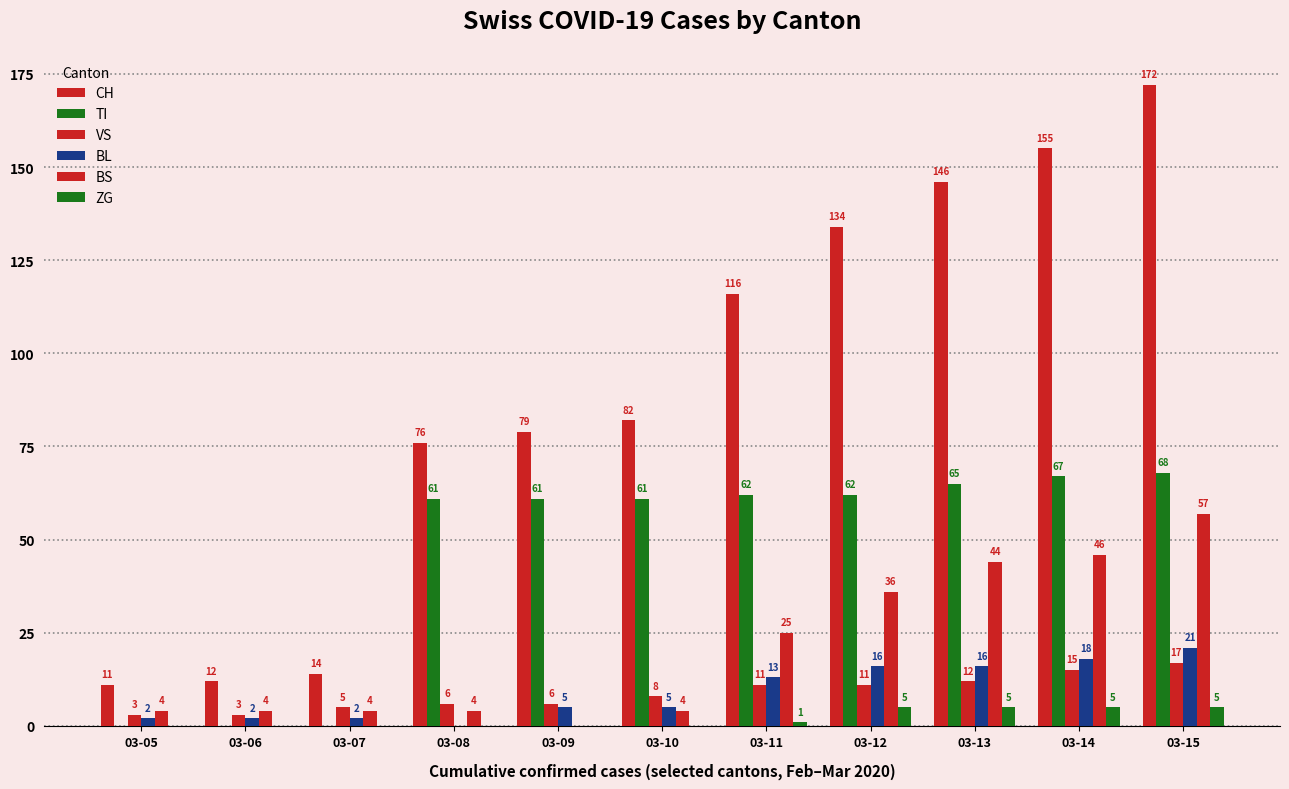

At which category is the sum across all series the highest?

03-15